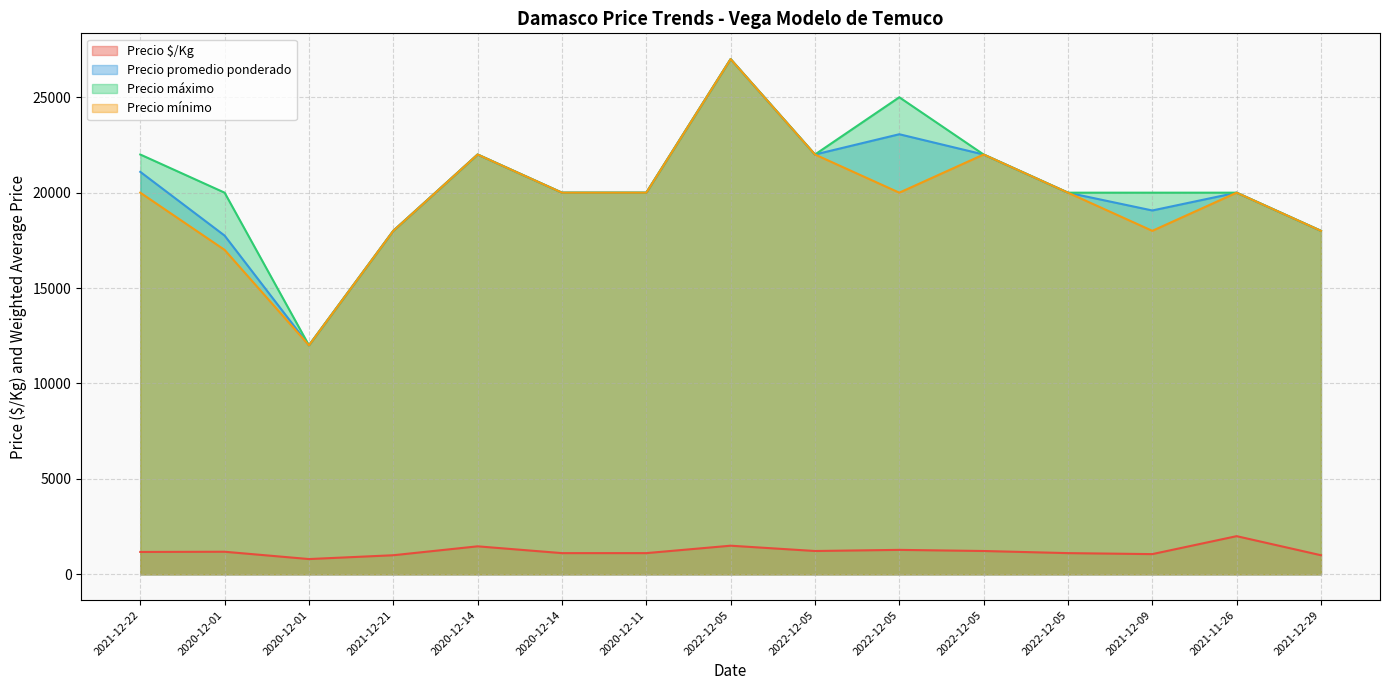

Where is Precio promedio ponderado nearest to the value 19500?

2021-12-09